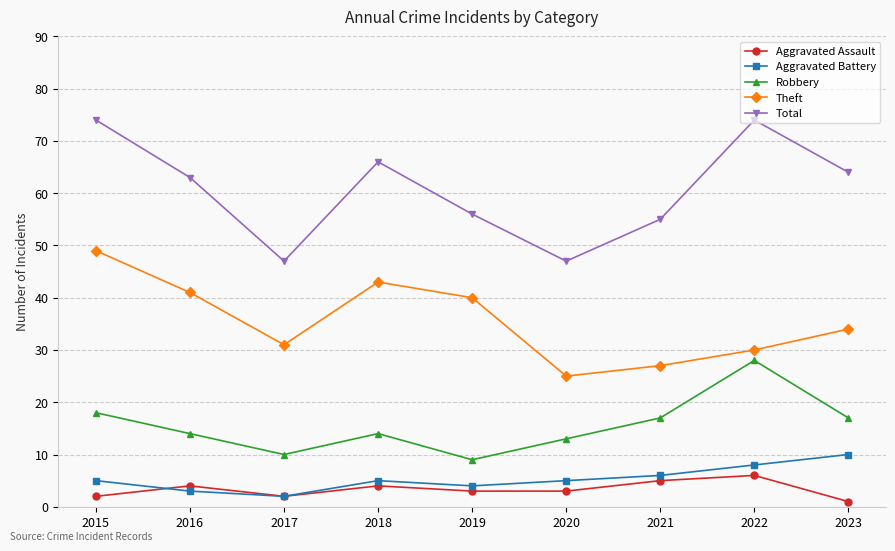

True or false: Aggravated Battery and Theft cross at least once.

False